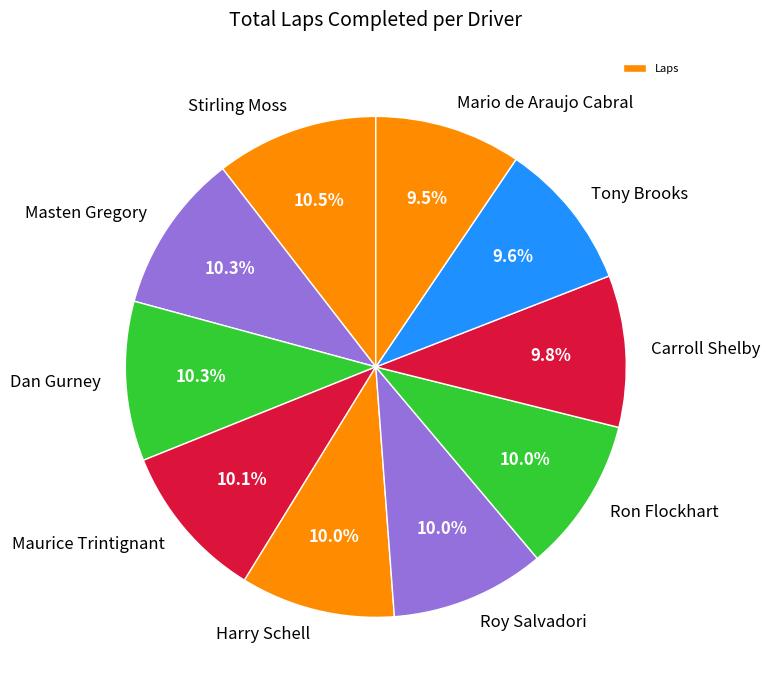

How many segments does this pie chart have?

10